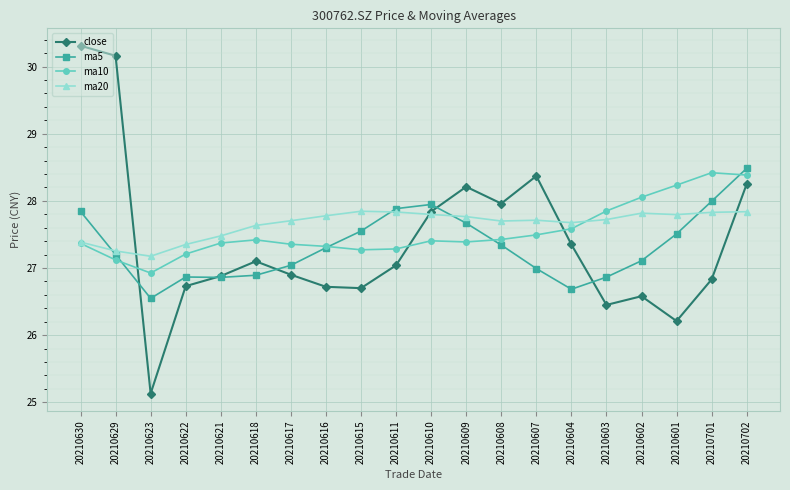

The value of ma20 at 20210604 is 27.7. True or false?

True